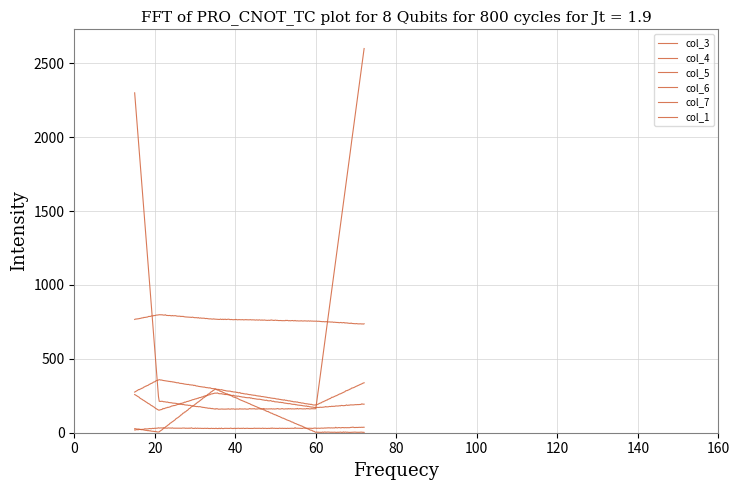

Does the chart display data point markers on the line(s)?

No